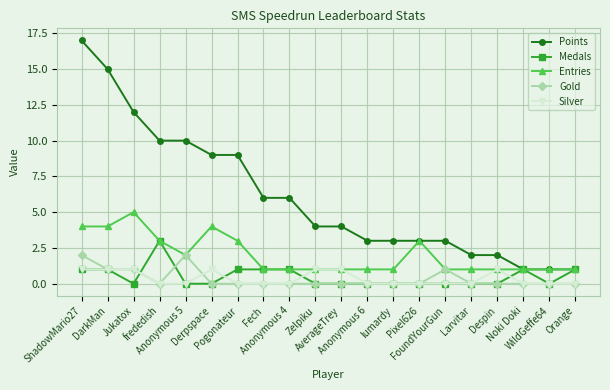

Is this an area chart (filled region under the line)?

No